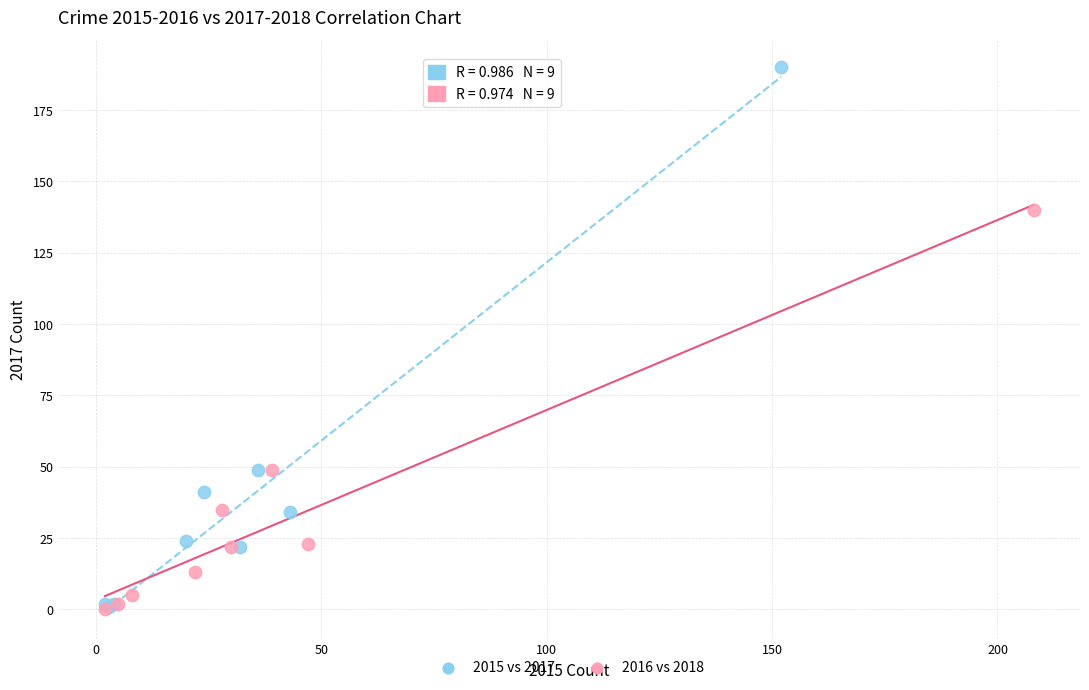

Which series has the widest spread of Y values?

2015 vs 2017